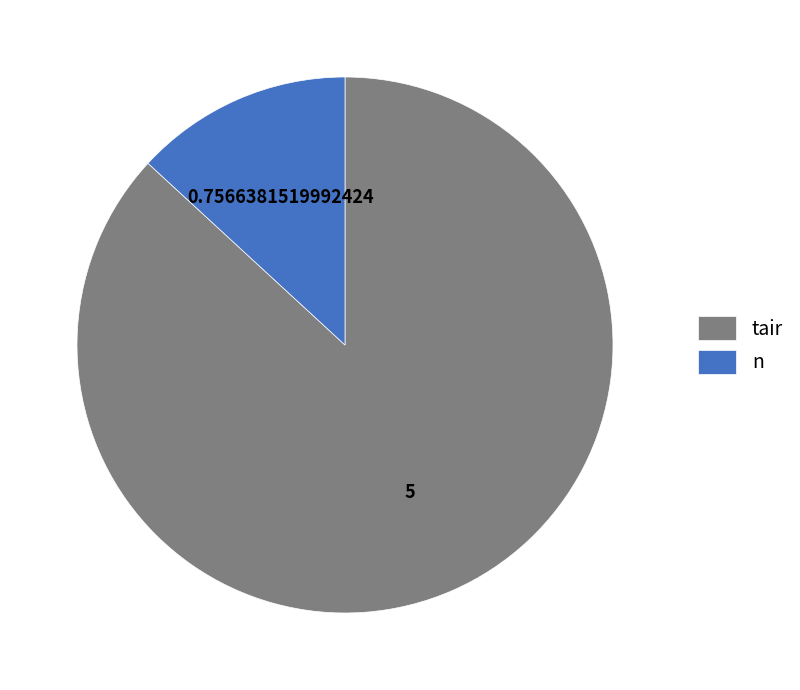

Which category accounts for the majority?

tair